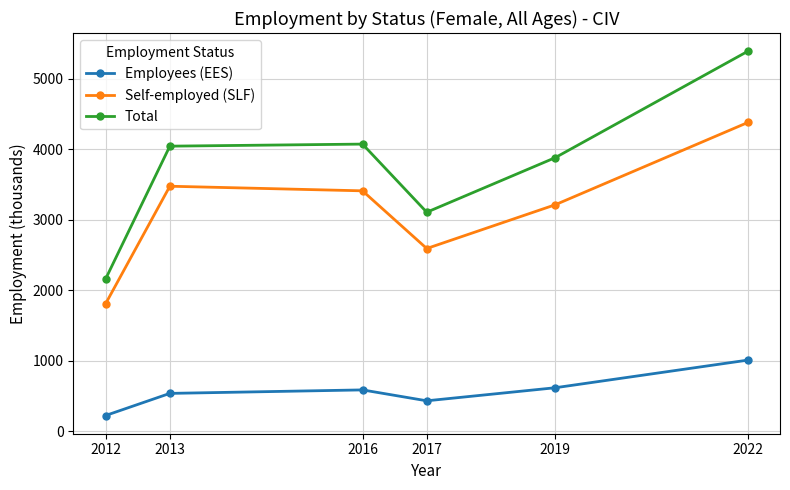

What is the spread (max minus min) of values at 2022?

4377.6